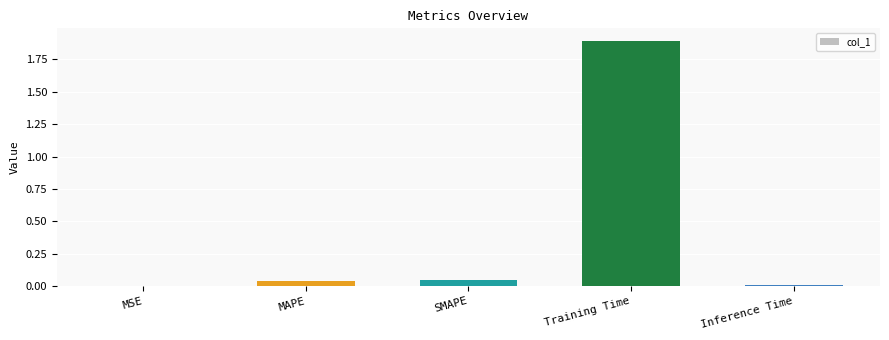

Between MAPE and Training Time, which is larger?

Training Time